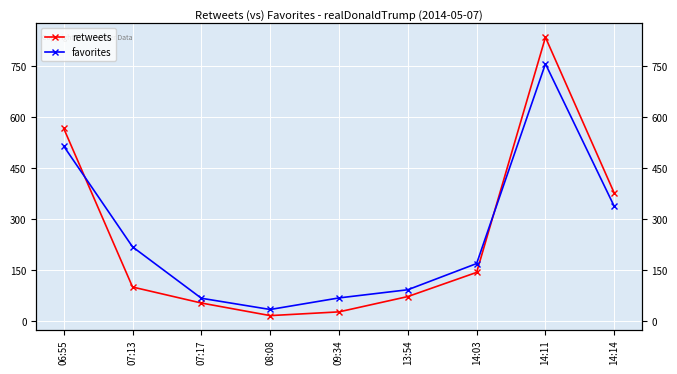

True or false: retweets has a value of 14 at 09:34.

False